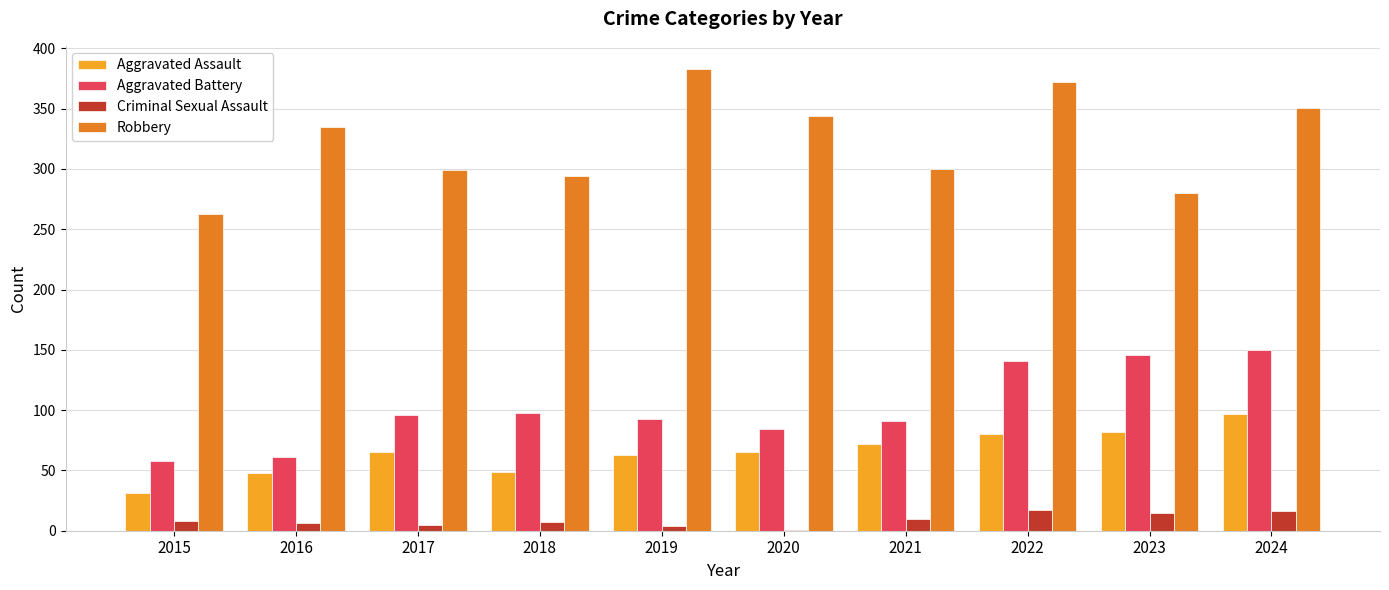

How many groups of bars are there?

10